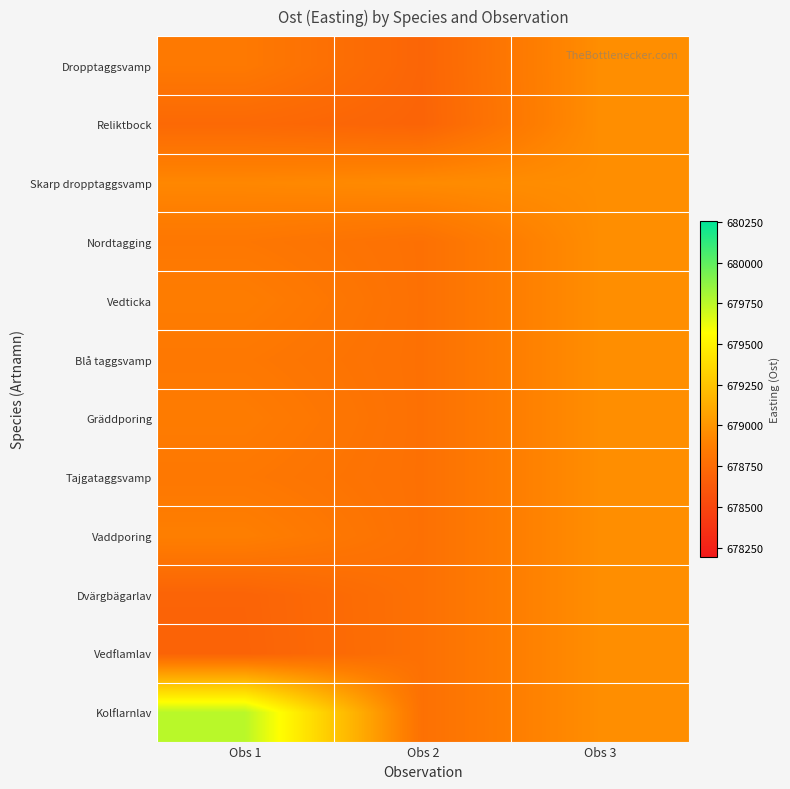

How many data points does each series have?

3